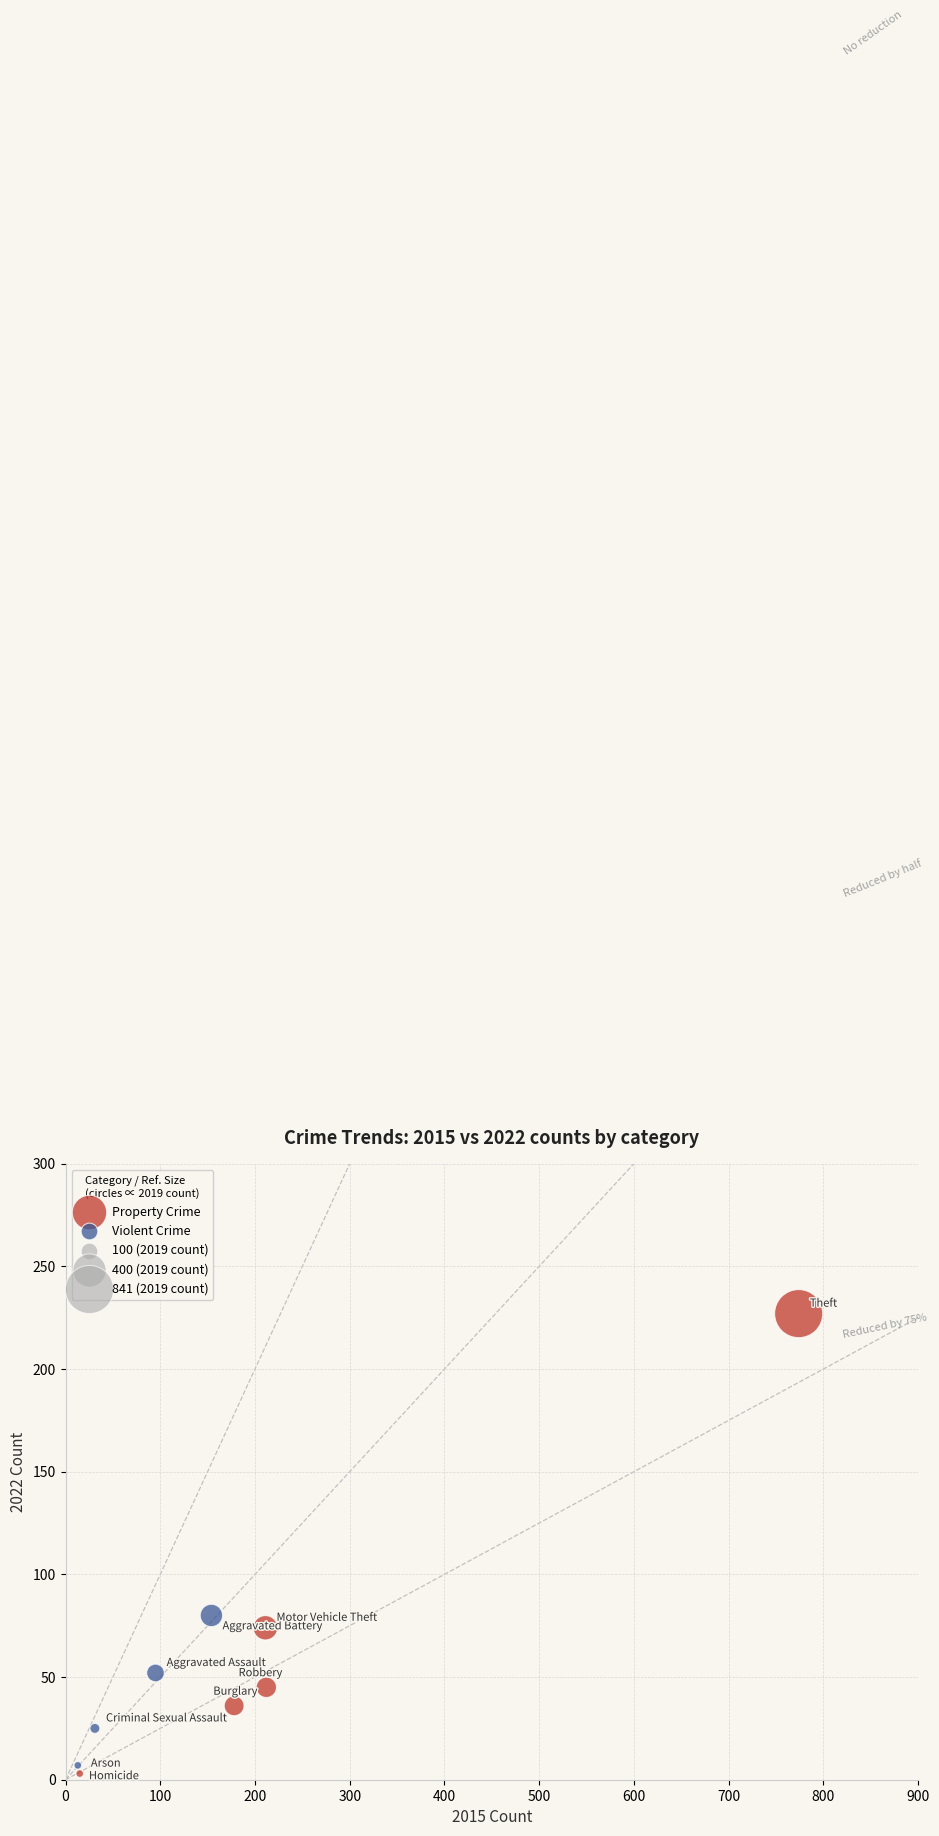

Which series has the largest Y range (max minus min)?

Property Crime